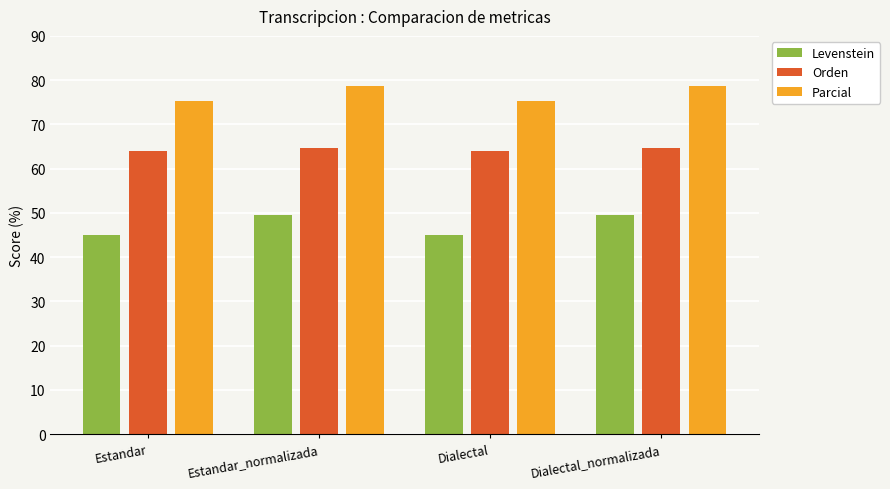

How many bars are there in each group?

3